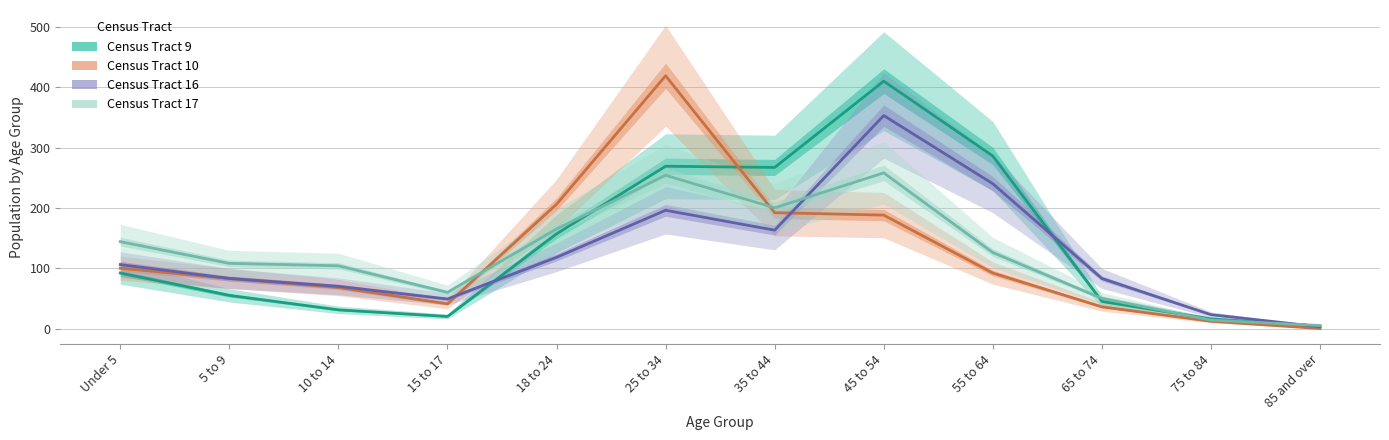

Is it true that Census Tract 17 equals 65 at 18 to 24?

False